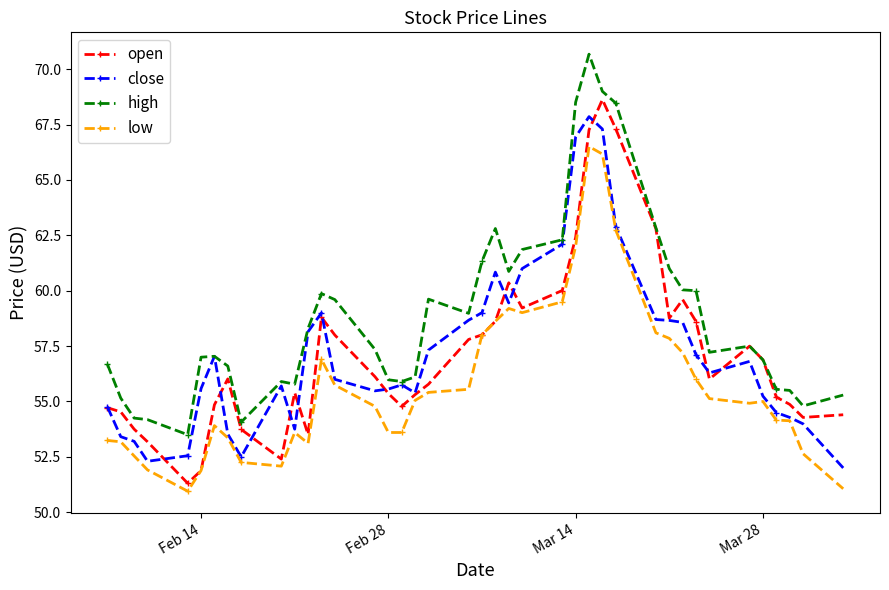

How many series are shown in this chart?

4